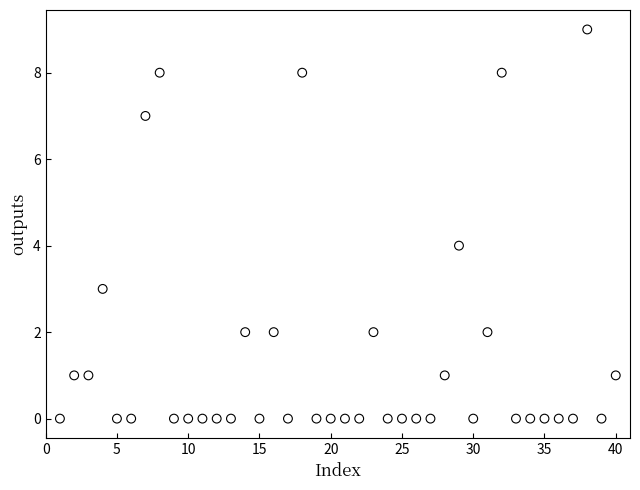

What is the range of Y values (max minus min)?

9